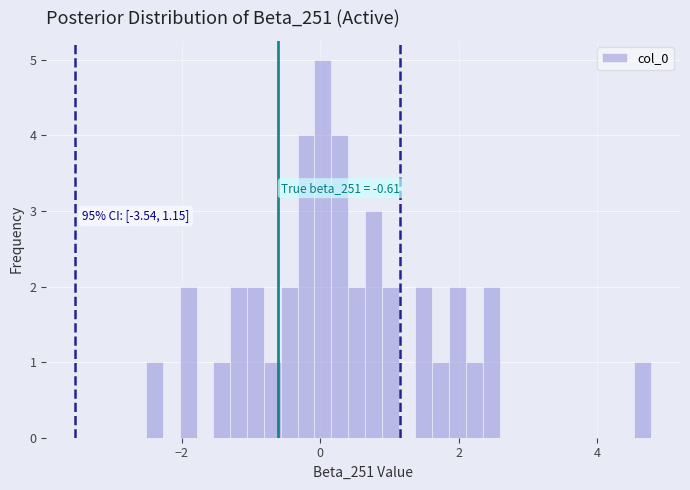

Read against the x-axis, roughly where is the centre of the tallest bar?

0.0